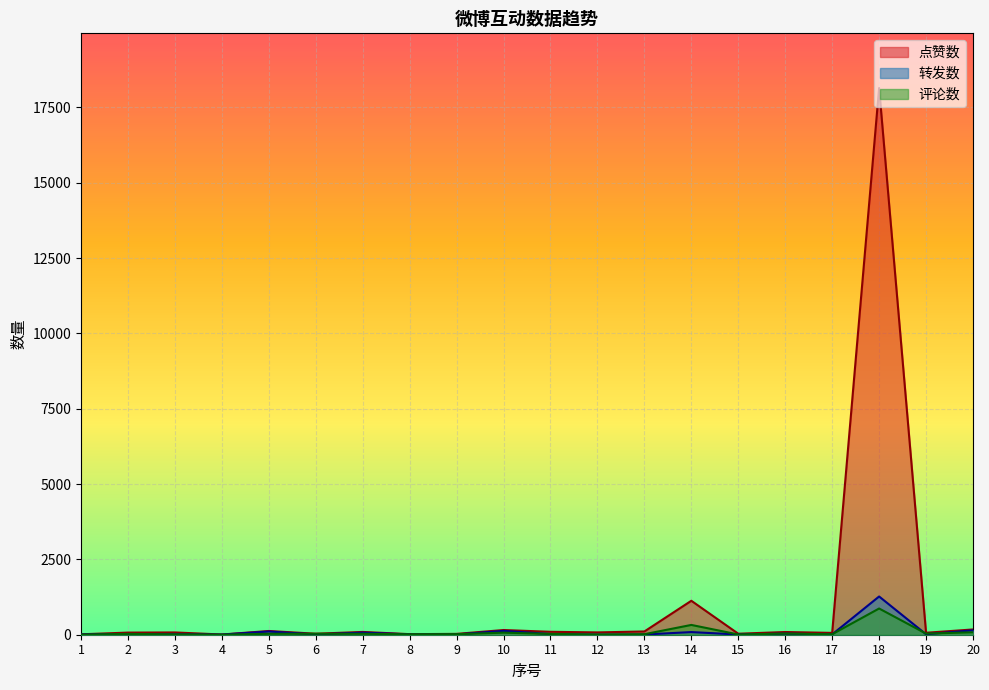

Rank the series at 6 from highest to lowest value.

点赞数, 评论数, 转发数